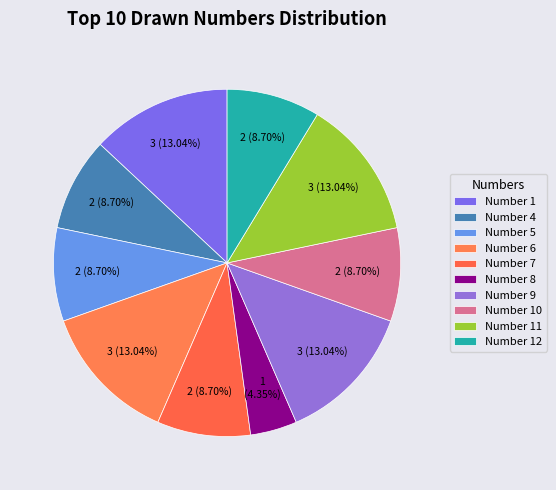

Count the number of slices in the pie.

10